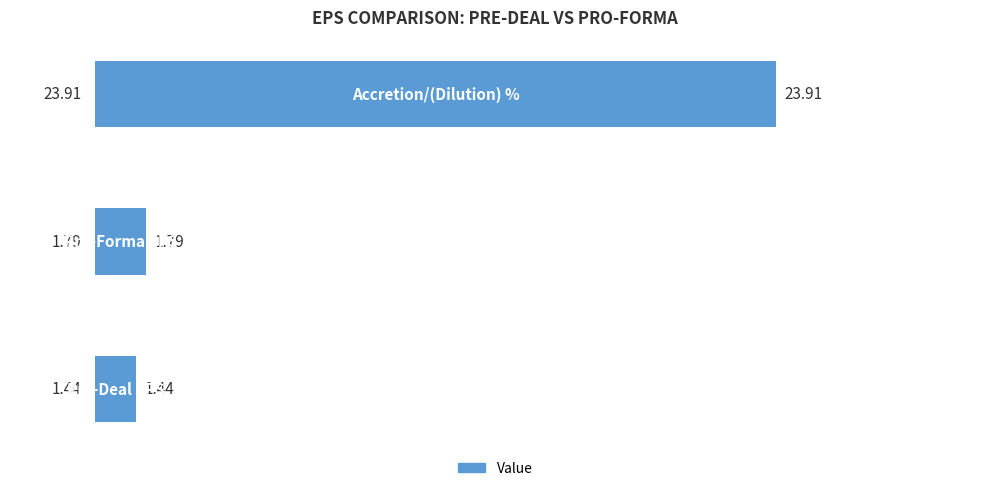

What is the average value?

9.0